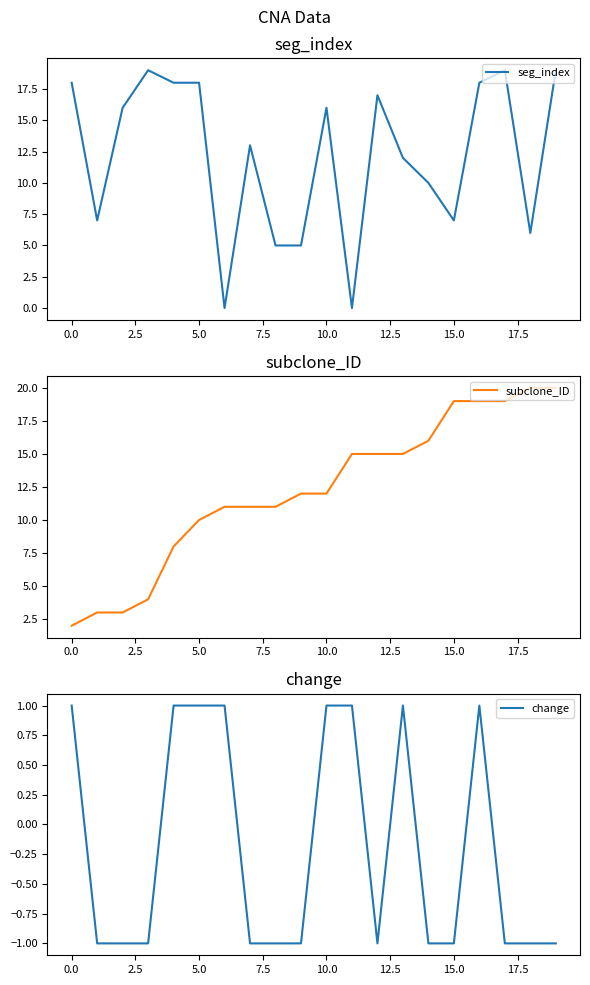

What is the maximum value for change?

1